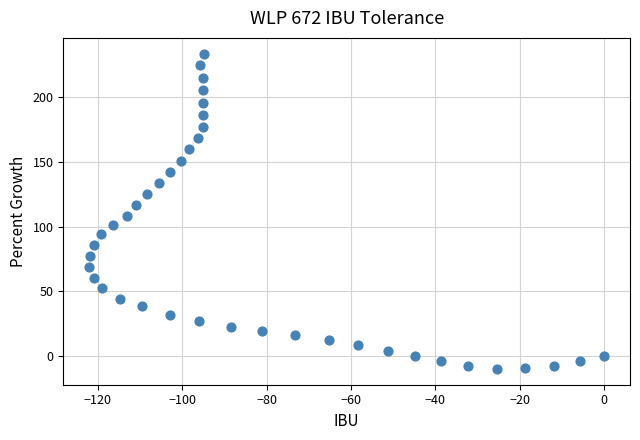

What is the range of Y values (max minus min)?

243.6